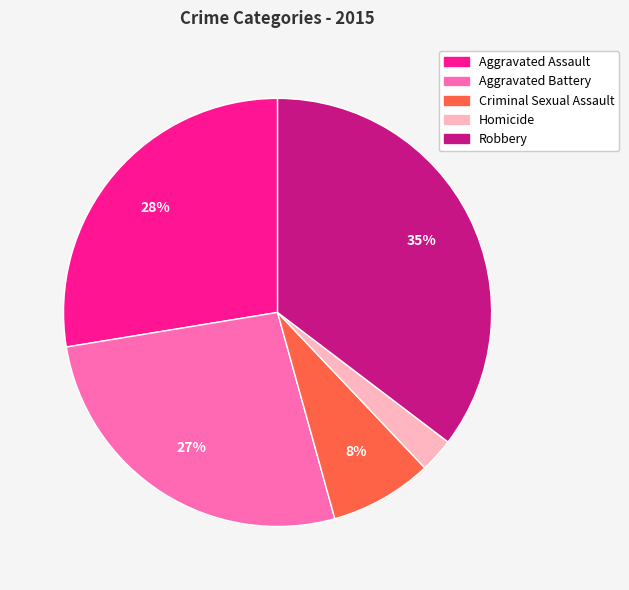

Which has a higher value, Aggravated Assault or Criminal Sexual Assault?

Aggravated Assault